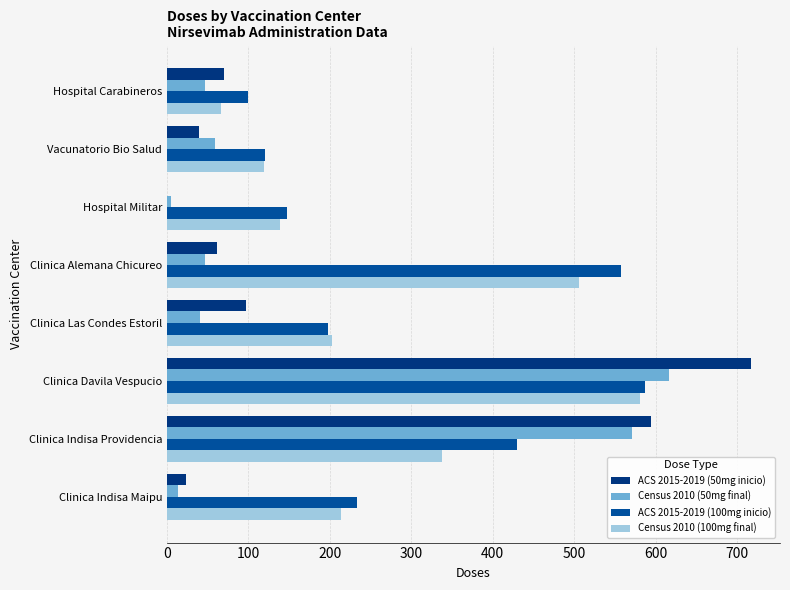

Which series changed the most between Clinica Indisa Providencia and Clinica Alemana Chicureo?

ACS 2015-2019 (50mg inicio)